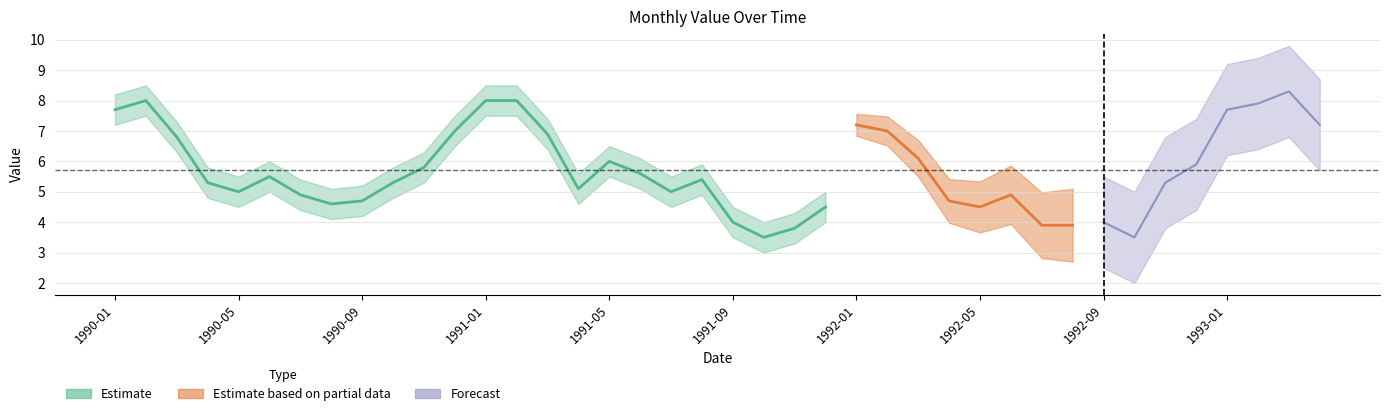

What is the label of the 2nd point from the left?

1990-02-01